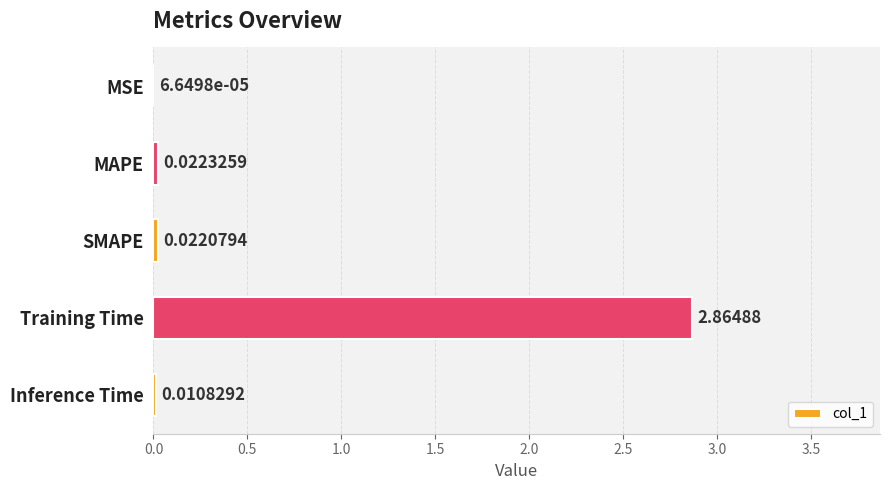

Which has a higher value, Inference Time or MAPE?

MAPE